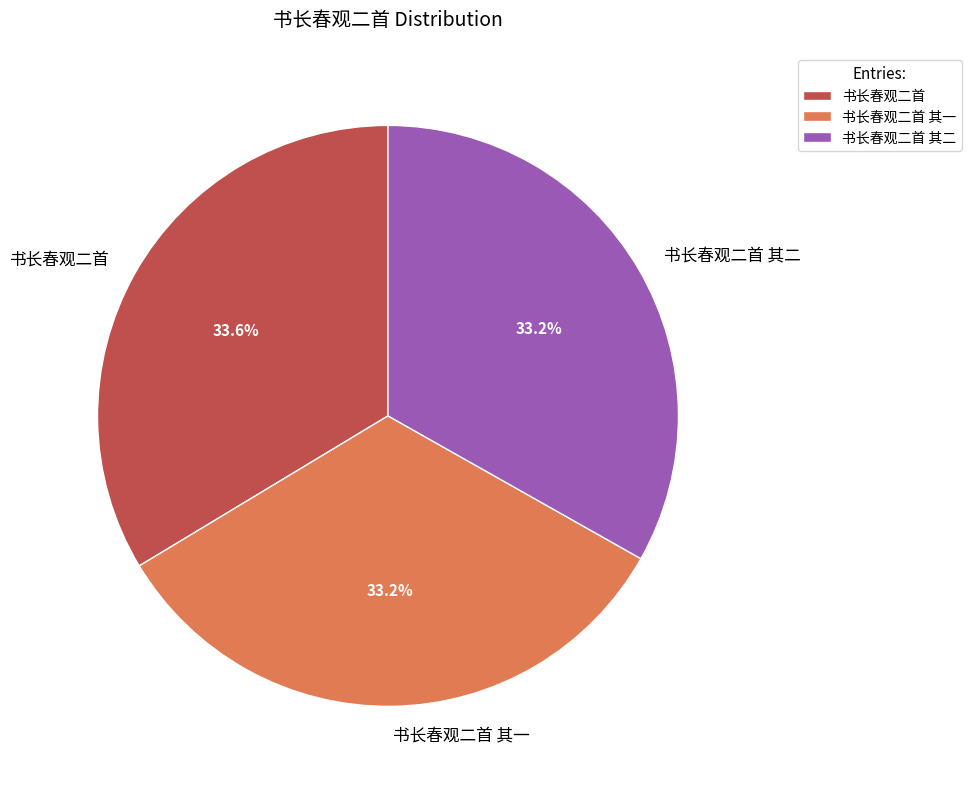

The 书长春观二首 slice represents 21% of the pie. True or false?

False